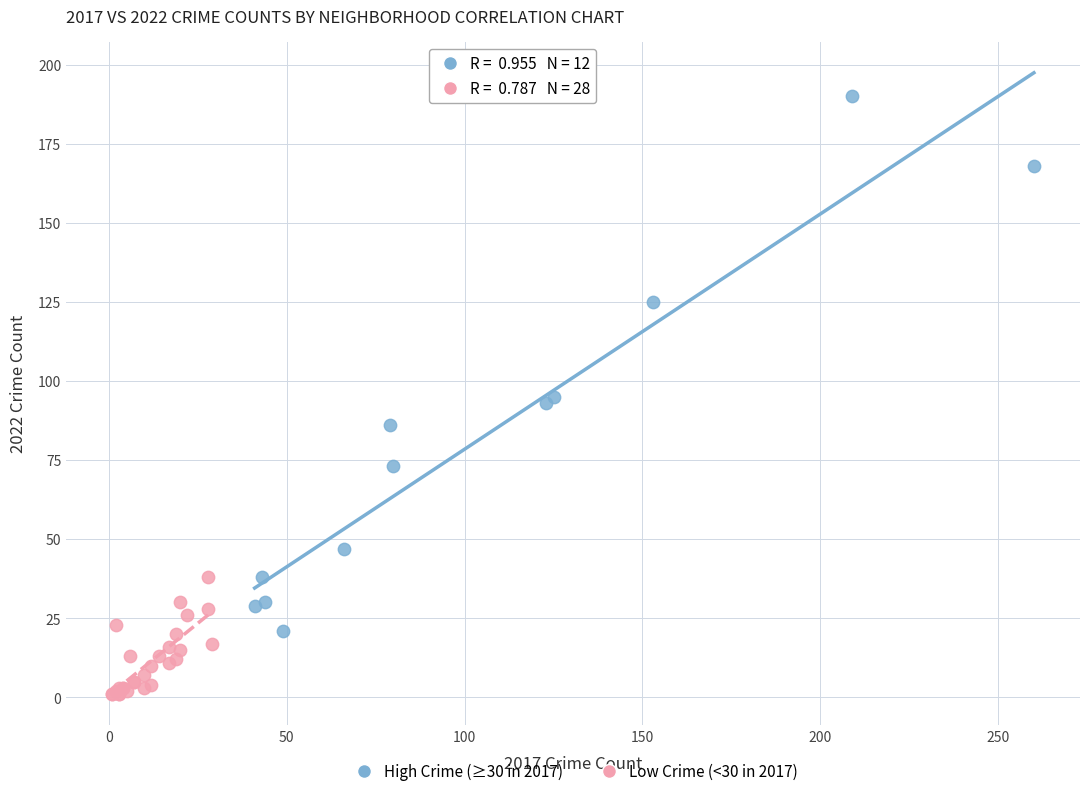

Which series reaches the minimum Y coordinate?

Low Crime (<30 in 2017)